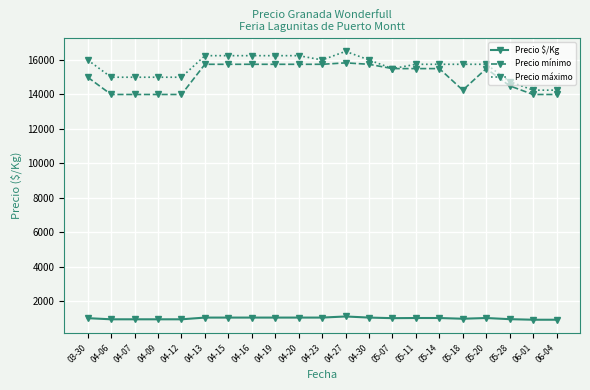

What is the smallest value displayed?

942